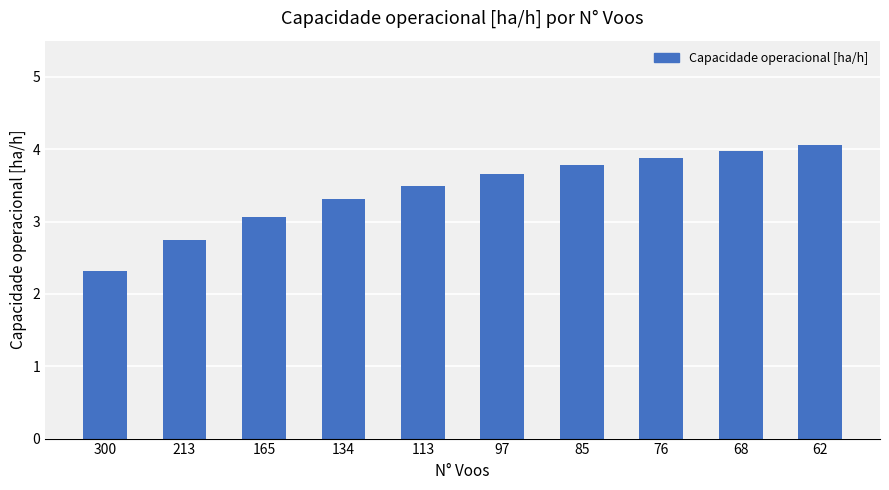

Reading left to right, extract all data points from this chart.

300=2.3	213=2.7	165=3.1	134=3.3	113=3.5	97=3.7	85=3.8	76=3.9	68=4.0	62=4.1